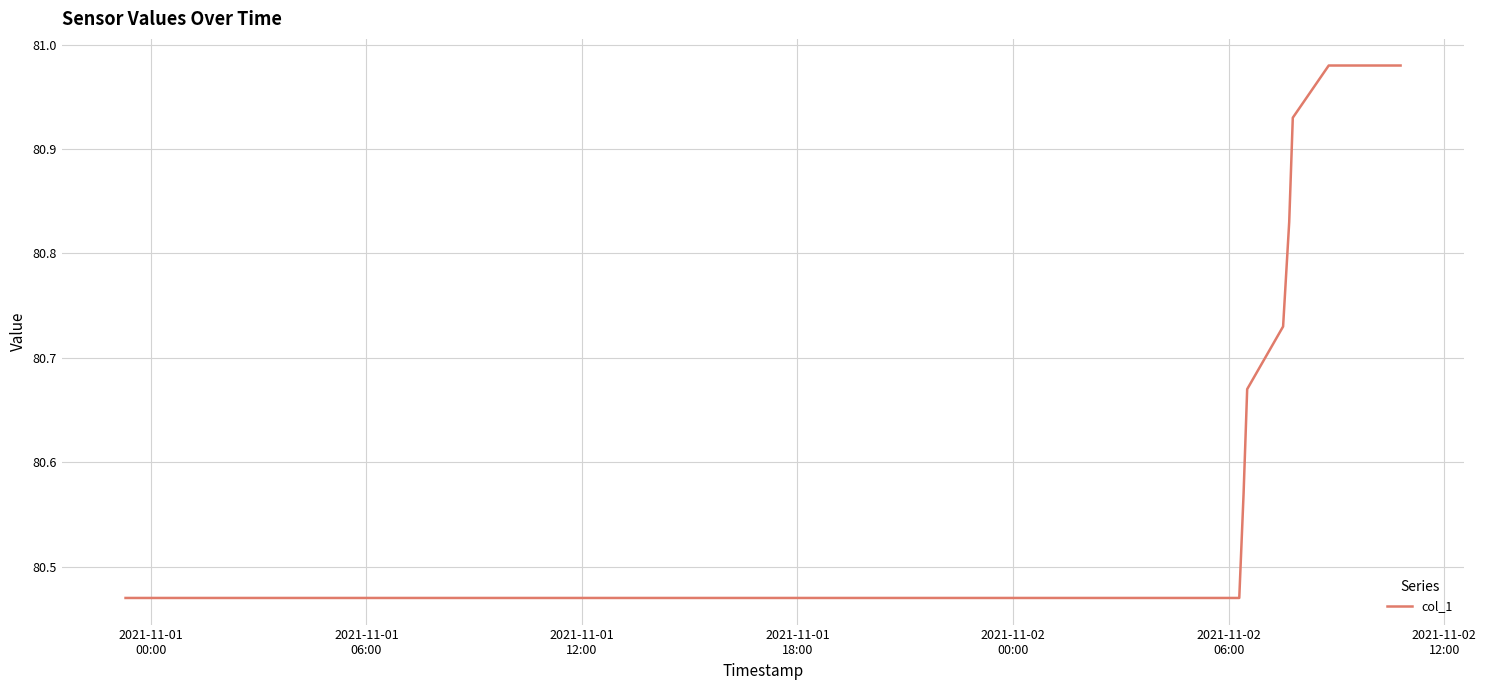

Reading left to right, transcribe all the data shown in this chart.

80.5	80.5	80.5	80.5	80.5	80.5	80.5	80.5	80.5	80.5	80.5	80.5	80.5	80.5	80.5	80.5	80.5	80.5	80.5	80.5	80.5	80.5	80.5	80.5	80.5	80.5	80.5	80.5	80.5	80.5	80.5	80.5	80.6	80.7	80.7	80.8	80.9	81.0	81.0	81.0